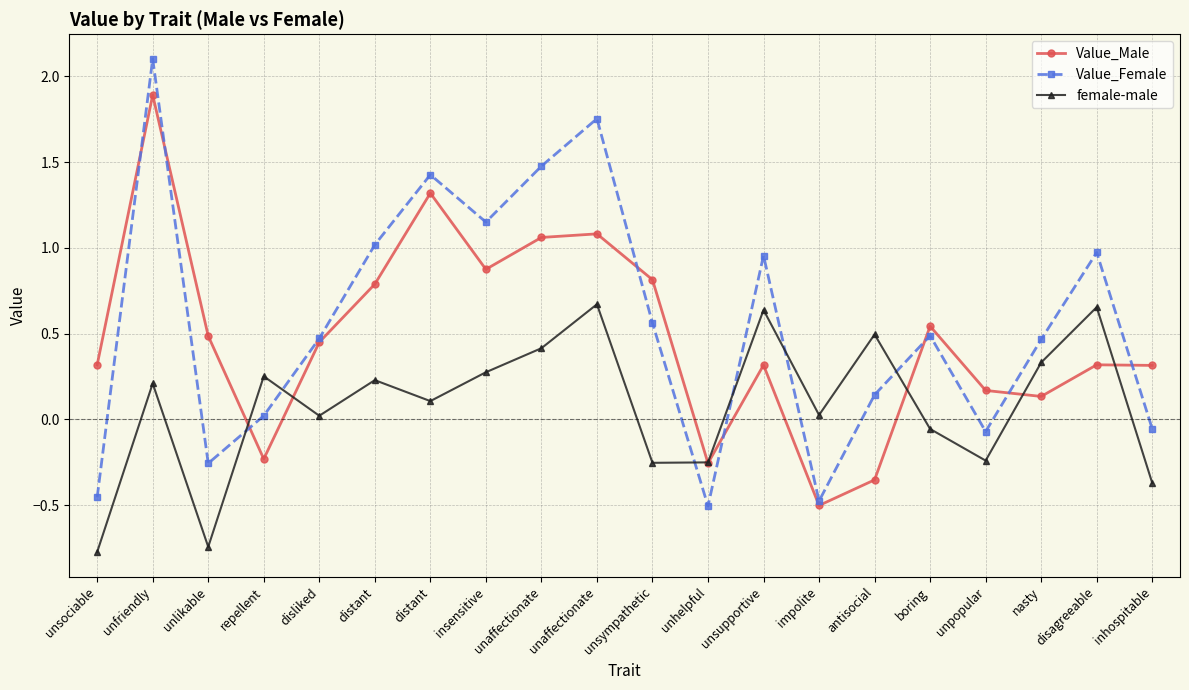

What are all the series names shown in the legend?

Value_Male, Value_Female, female-male